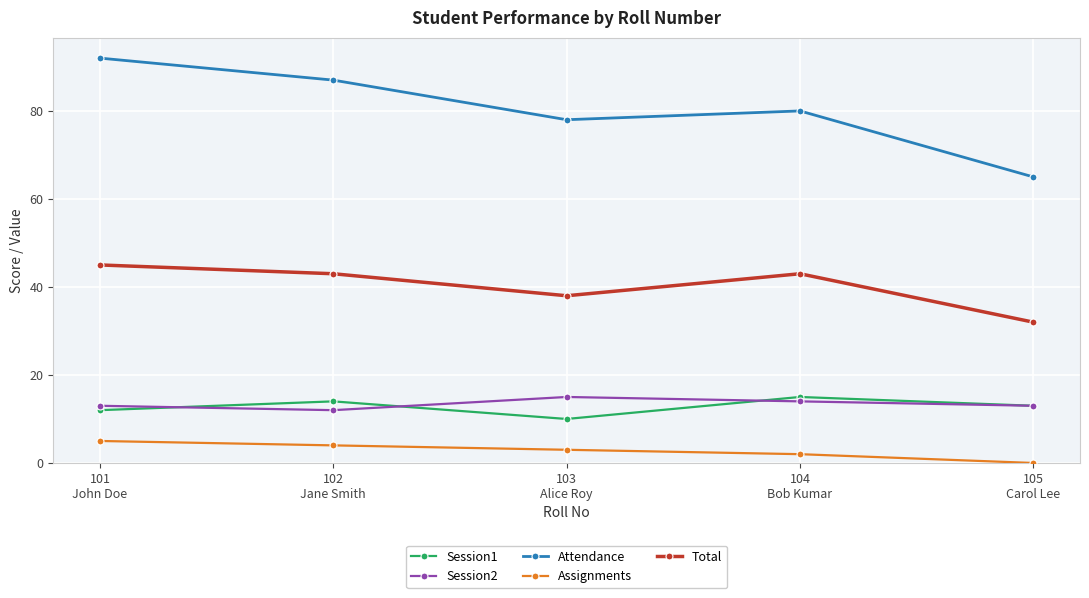

Is the value of Attendance at 105
Carol Lee greater than the value of Total at 103
Alice Roy?

Yes